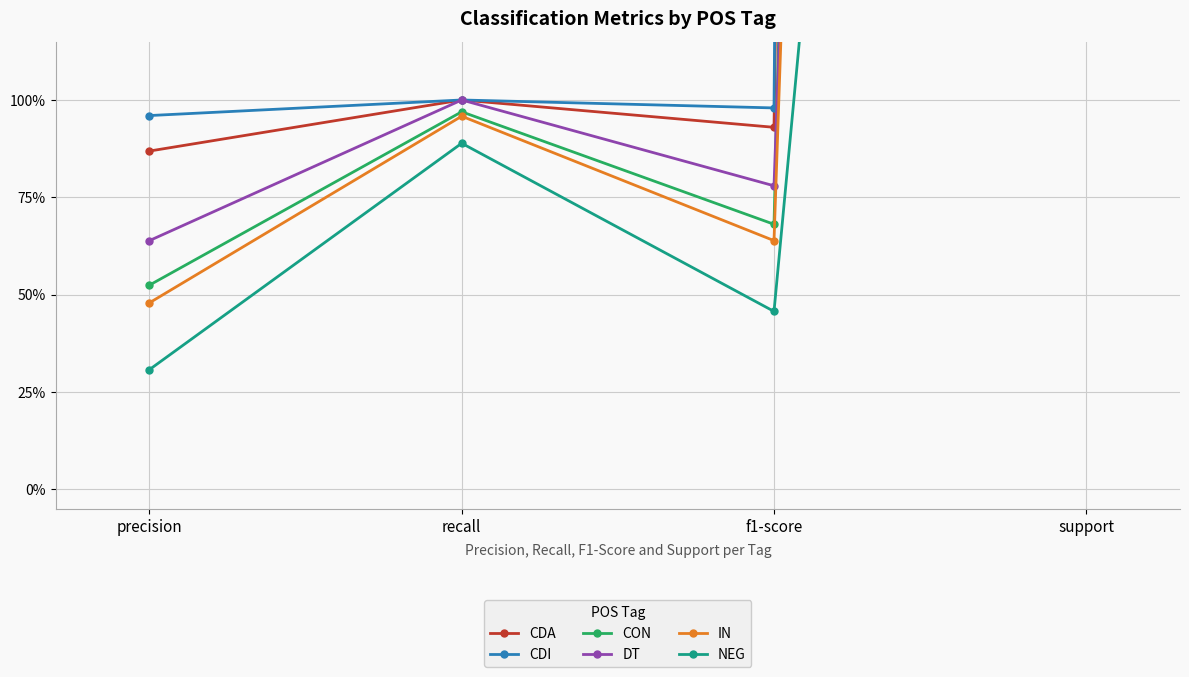

Between which two adjacent categories do CON and DT first intersect?

f1-score and support